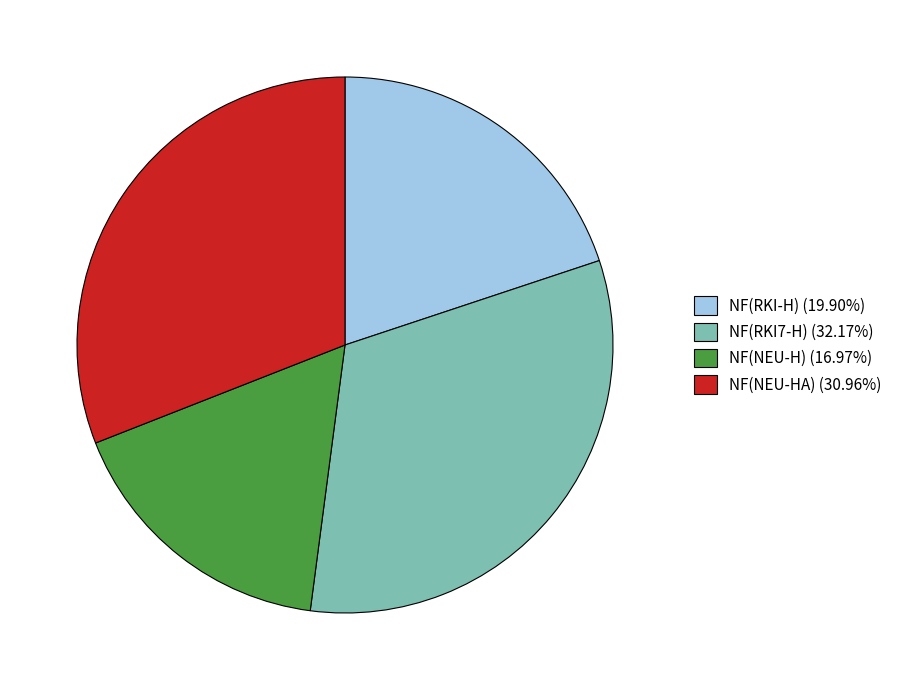

Combined, do NF(NEU-HA) (30.96%) and NF(NEU-H) (16.97%) account for over 50%?

No